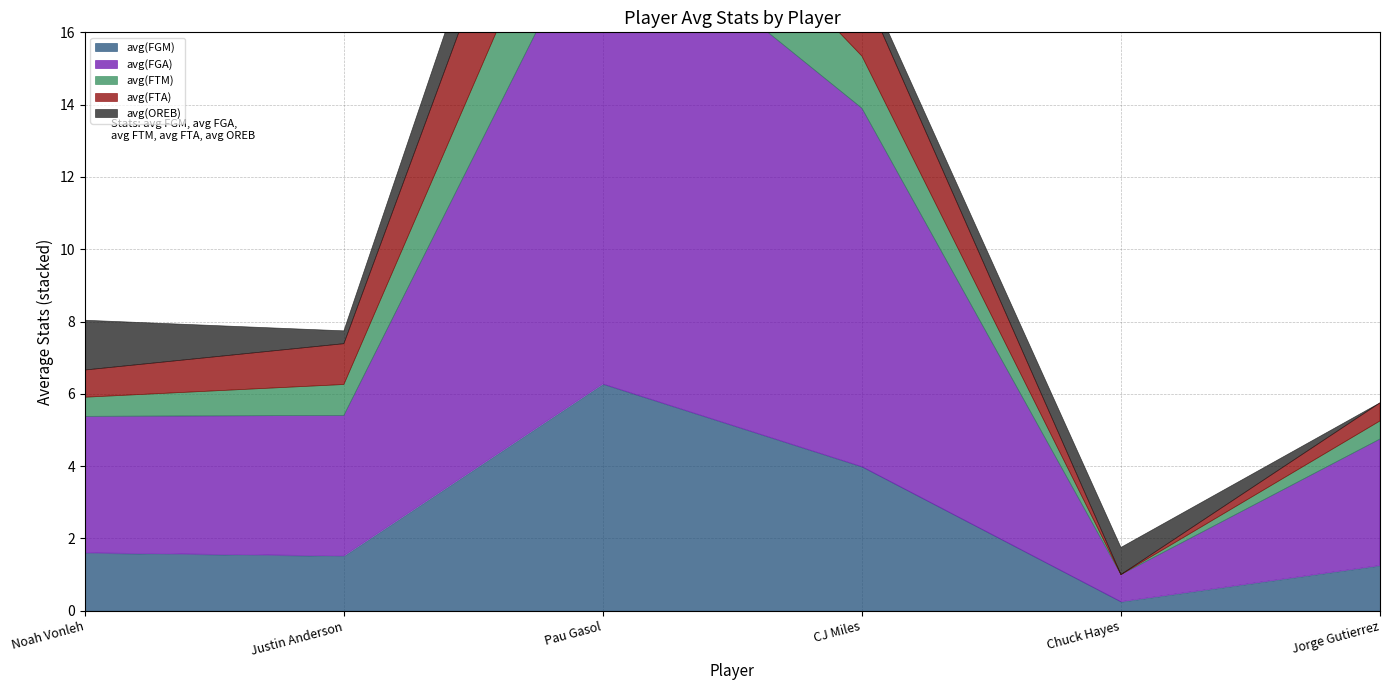

At which label is avg(OREB) closest to 1?

Chuck Hayes